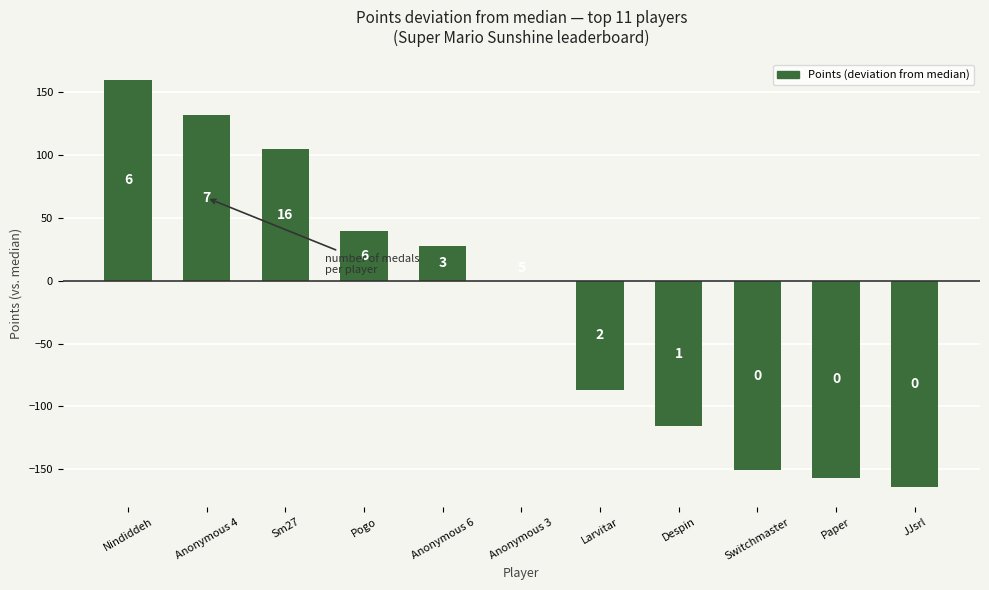

Are the bars horizontal?

No